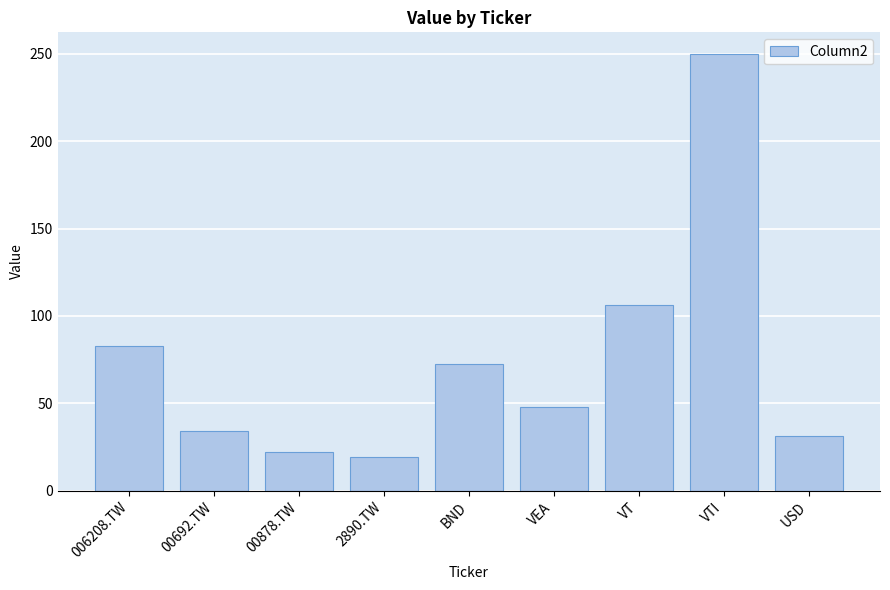

What is the change in value from 2890.TW to VEA?

+28.6